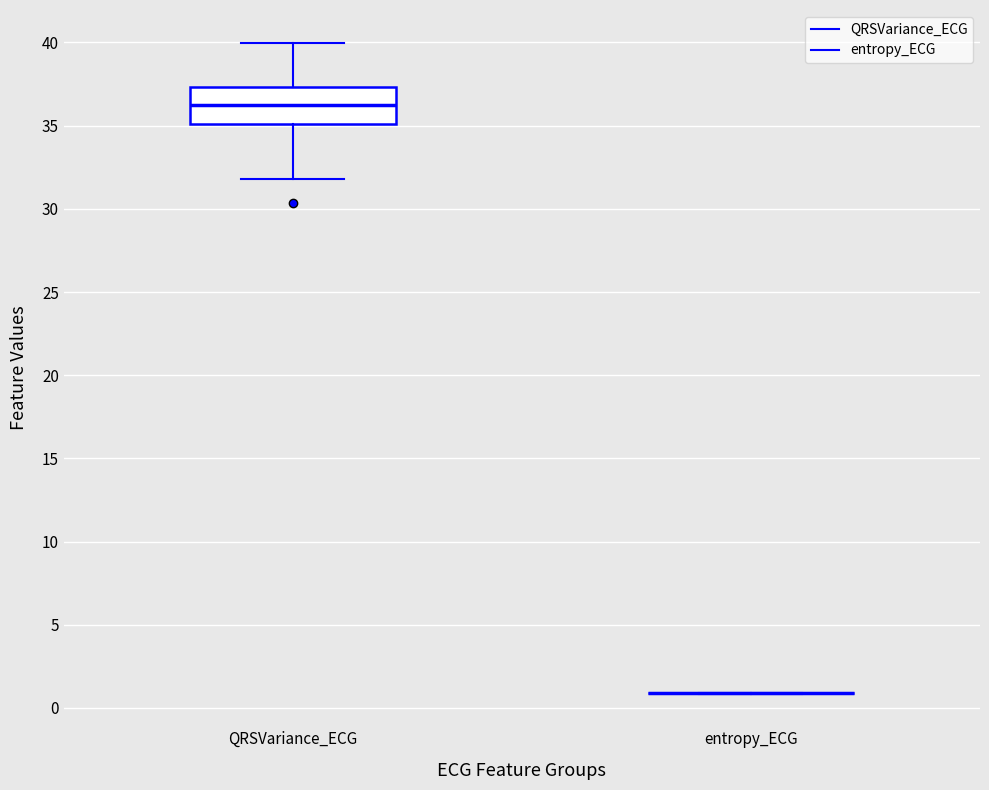

Reading left to right, read every box against the y-axis: the position of its median line, the range the box covers, and the ends of its whiskers. The values are not printed on the chart, so give them approximately, as read against the axis.

QRSVariance_ECG: median 36.0, box 35.0 to 37.5, whiskers 32.0 to 40.0
entropy_ECG: box collapsed to a line at 1.0, whiskers 1.0 to 1.0